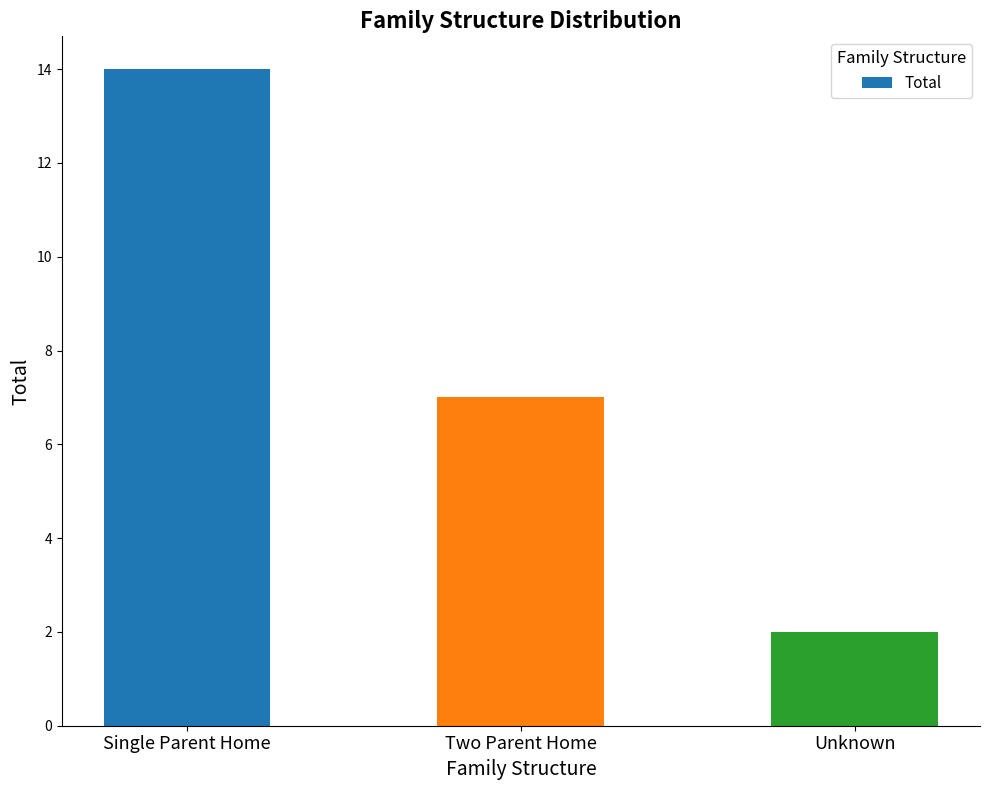

What is the greatest value displayed?

14